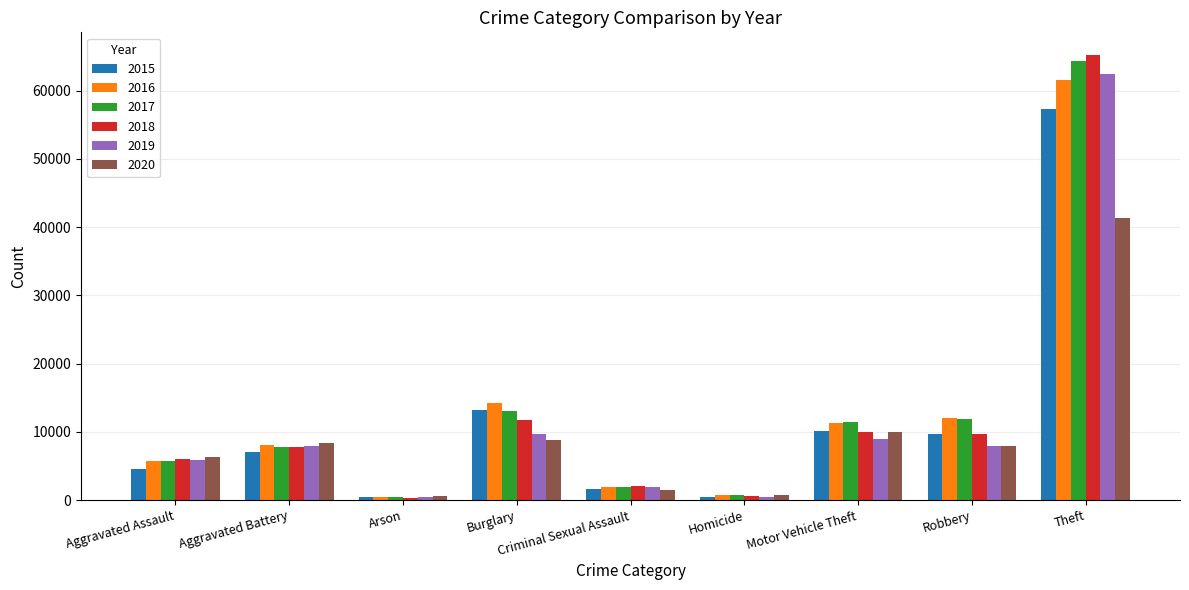

List the series in order of their peak value, lowest first.

2020, 2015, 2016, 2019, 2017, 2018